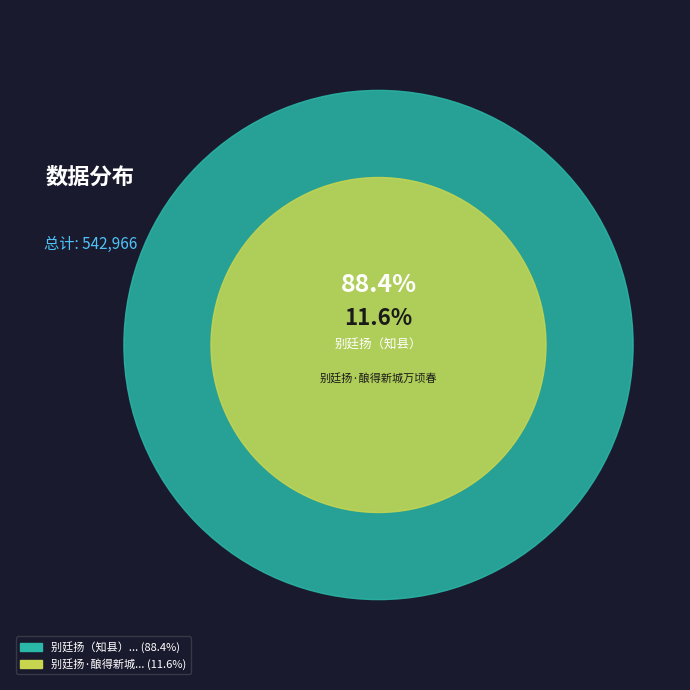

What is the change in value from 别廷扬（知县） to 别廷扬·酿得新城万顷春?

-416878